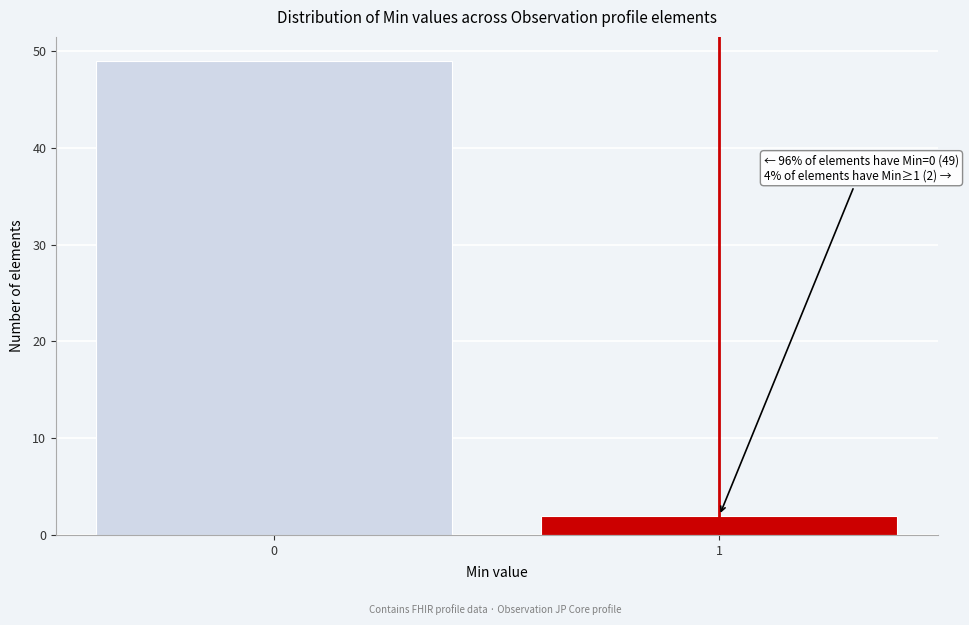

Reading left to right, extract all data points from this chart.

49	2